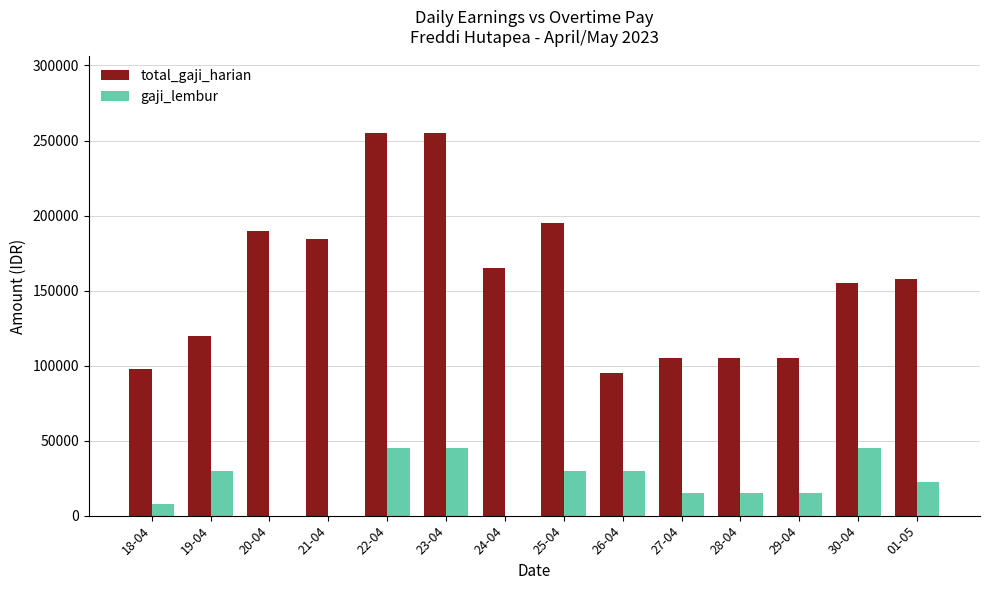

Is the value of total_gaji_harian at 01-05 greater than the value of gaji_lembur at 24-04?

Yes